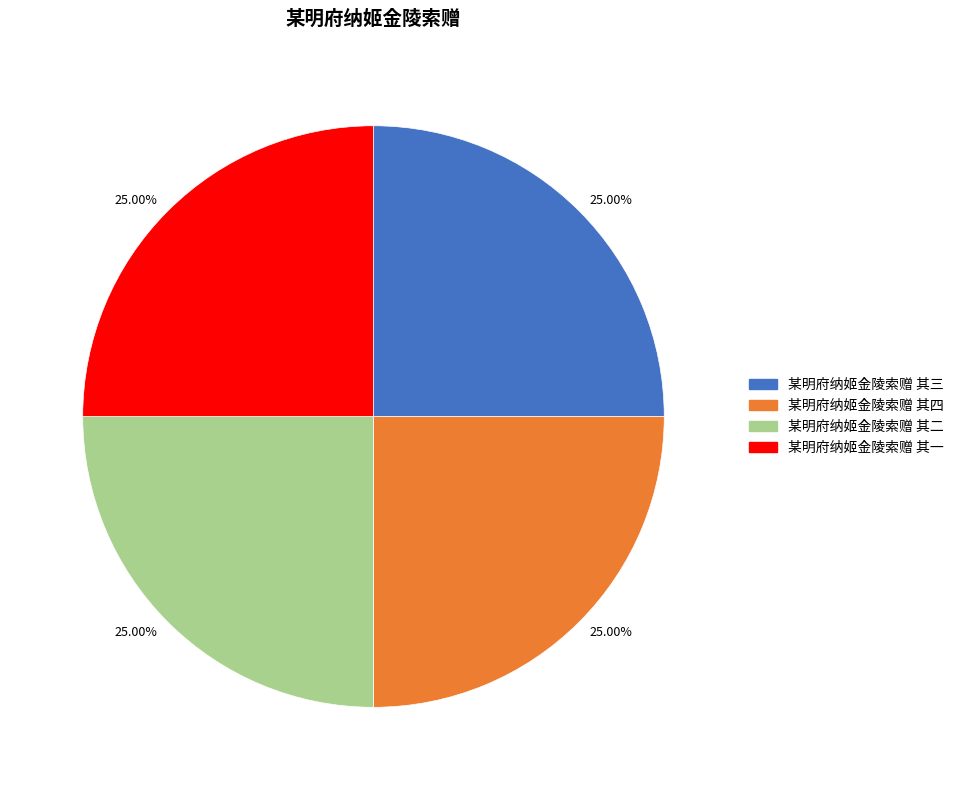

To the nearest percent, what percentage of the pie is 某明府纳姬金陵索赠 其二?

25%